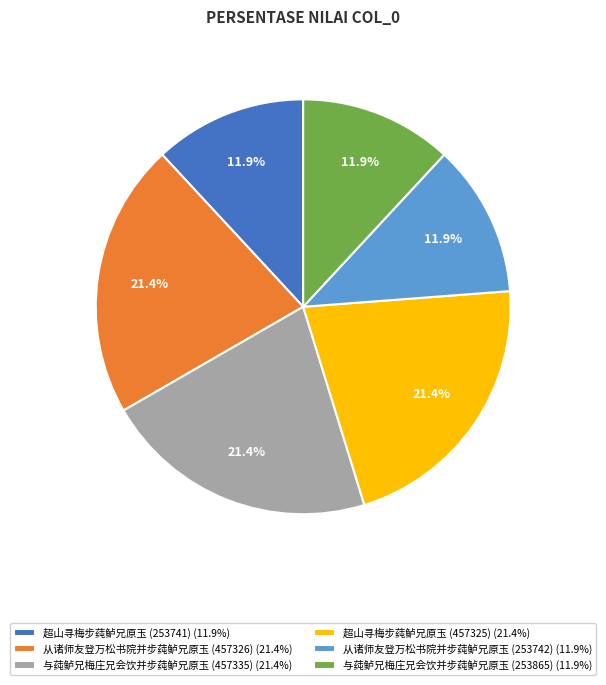

How many segments does this pie chart have?

6